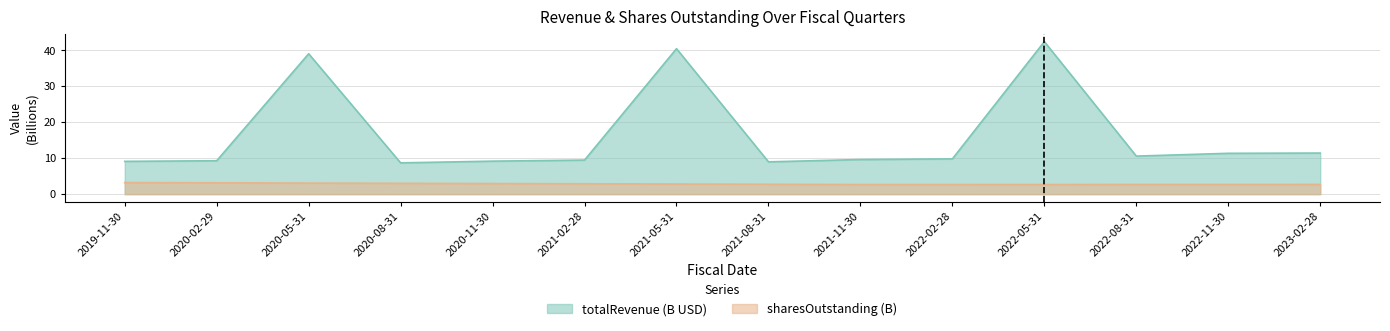

At which label does commonStockSharesOutstanding reach its peak?

2019-11-30